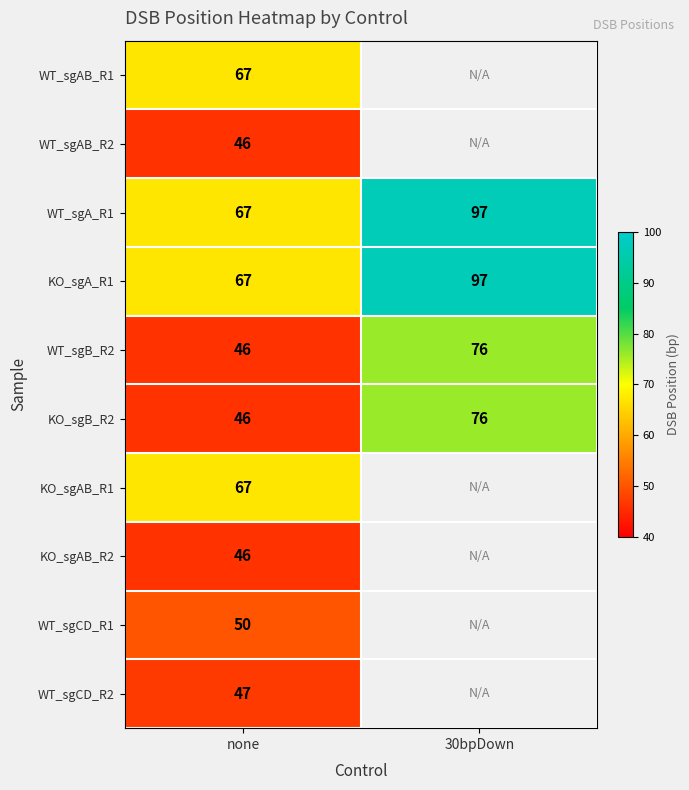

What is the total value across all series at none?

549